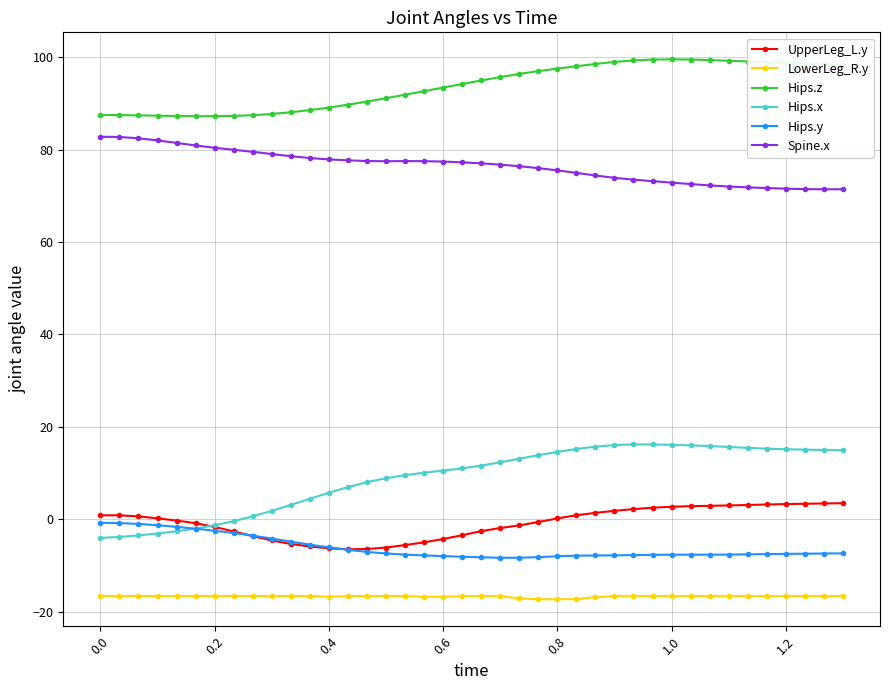

Which series has the widest spread of values?

Hips.x